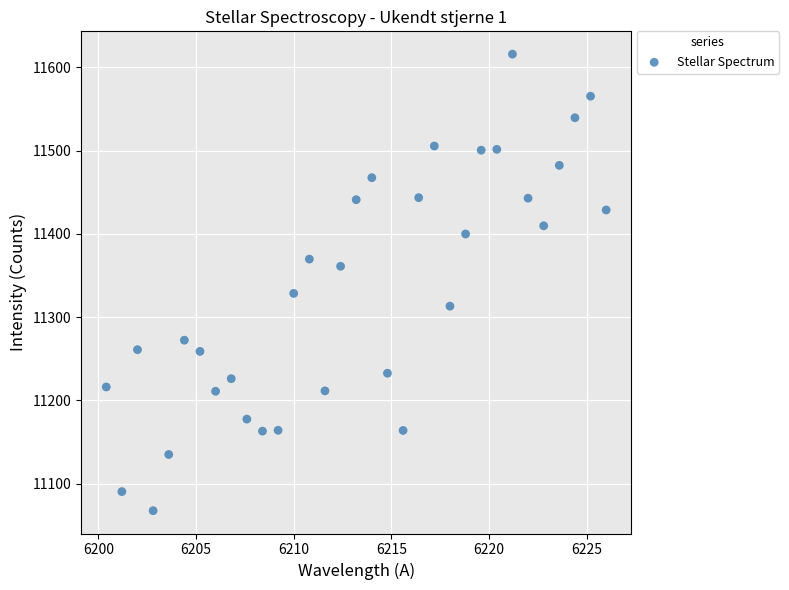

What Y value in the scatter plot is closest to 11341?

11328.5